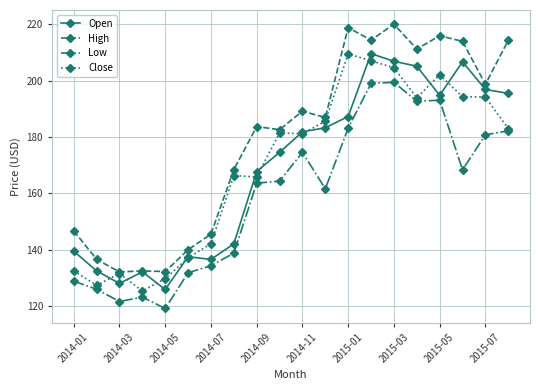

What is the minimum value shown in the chart?

119.2